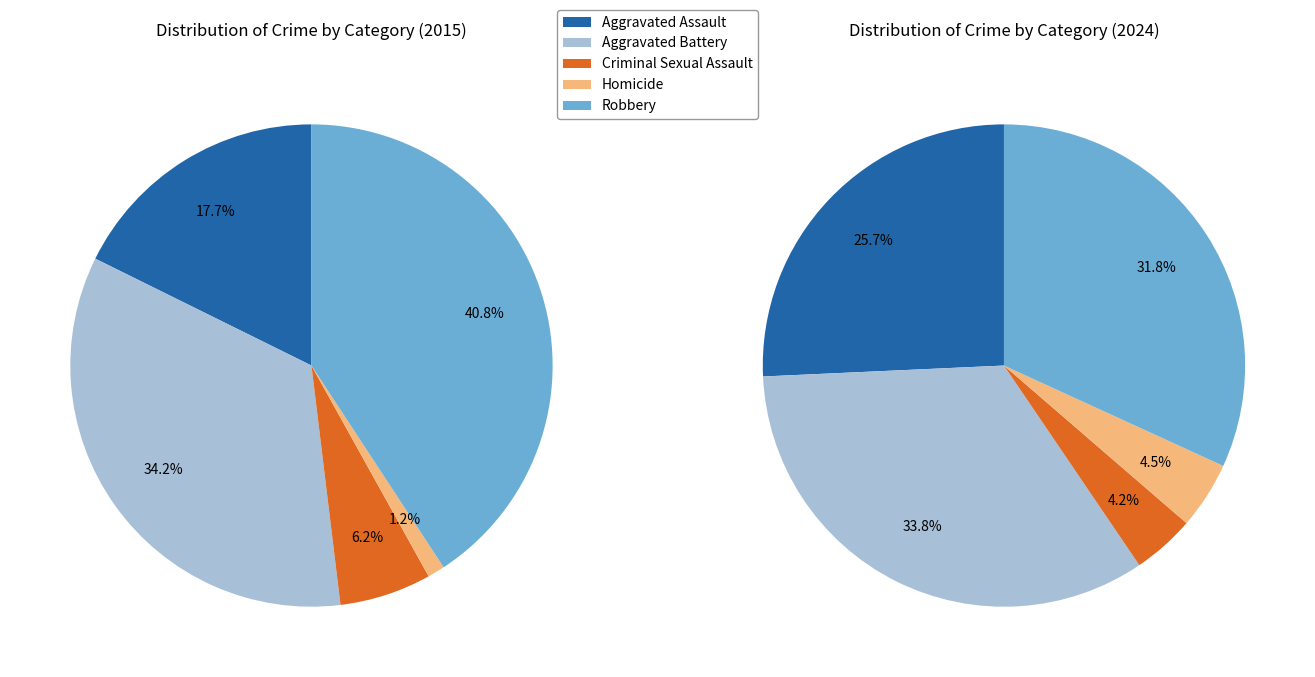

Is there a majority slice in this chart?

No